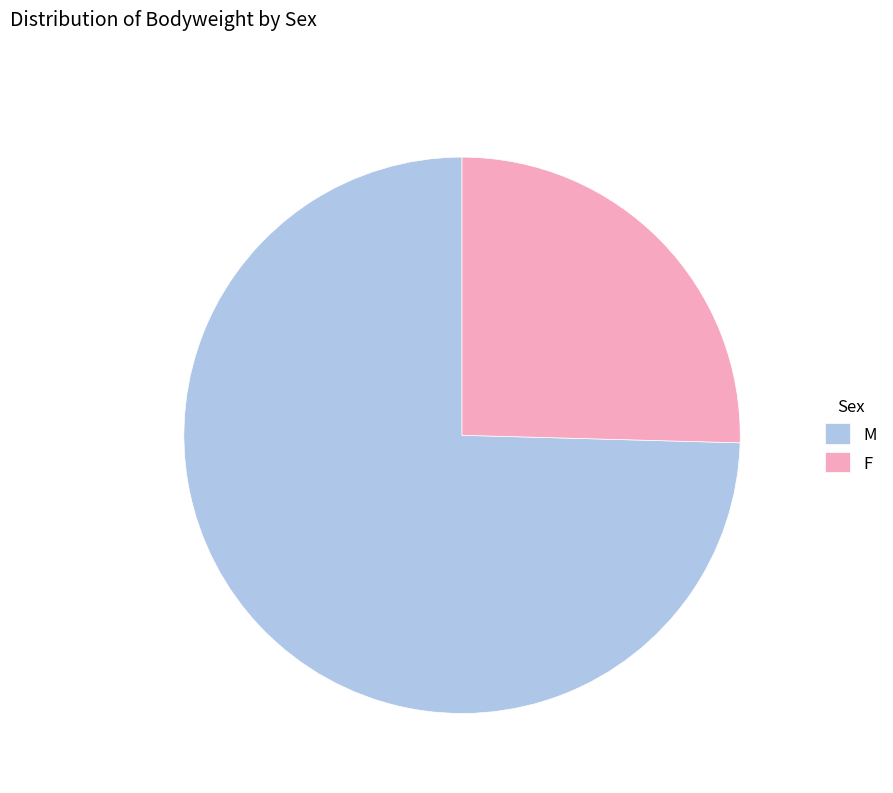

Do F and M together represent more than half of the pie?

Yes